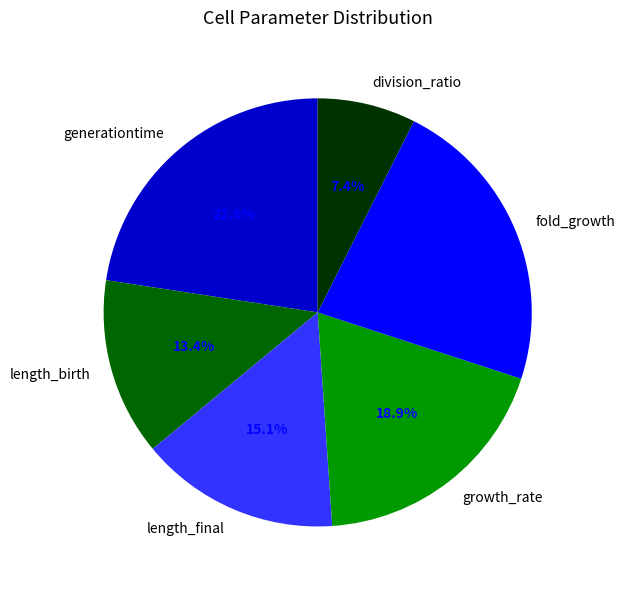

Combined, do length_birth and division_ratio account for over 50%?

No